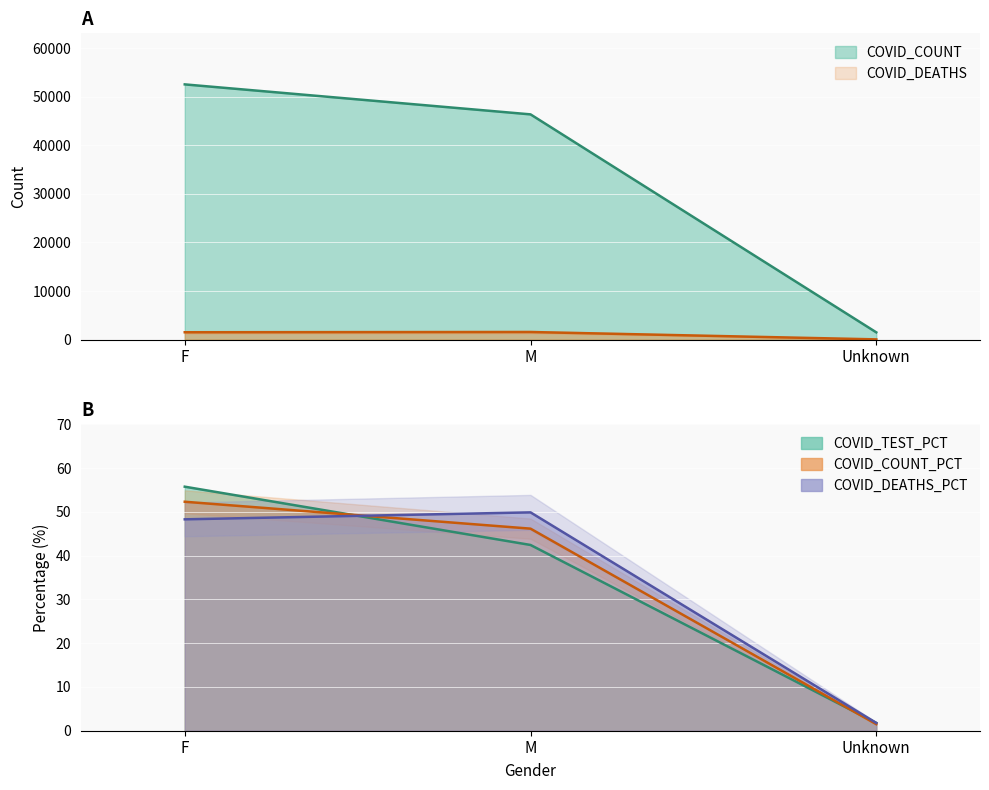

How many data points does each series have?

3